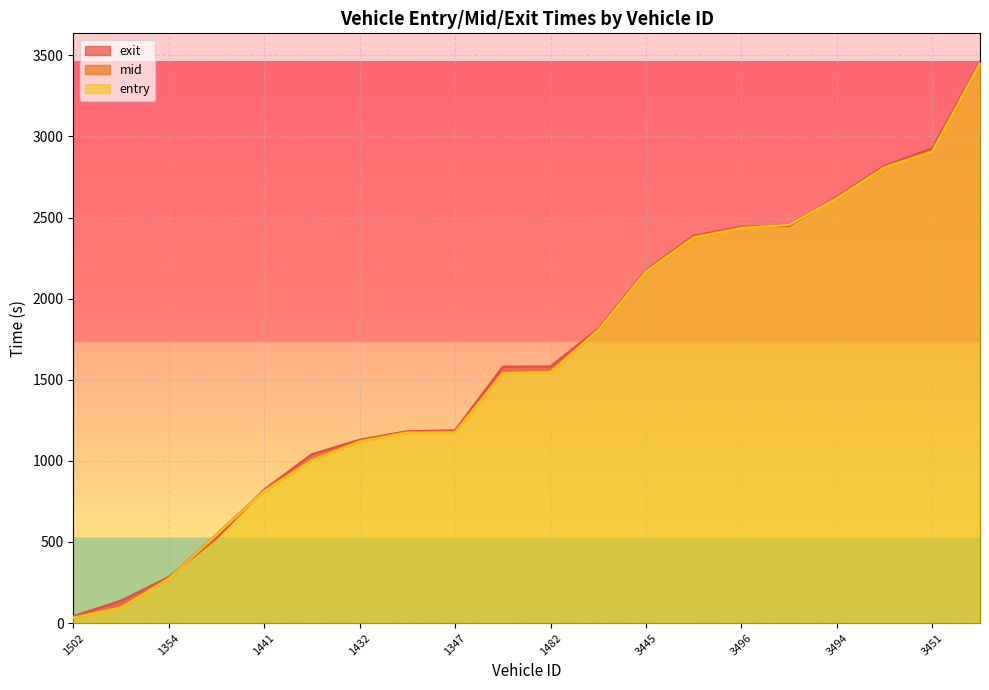

What is the difference between the exit values at 1482 and 1502?

1540.5